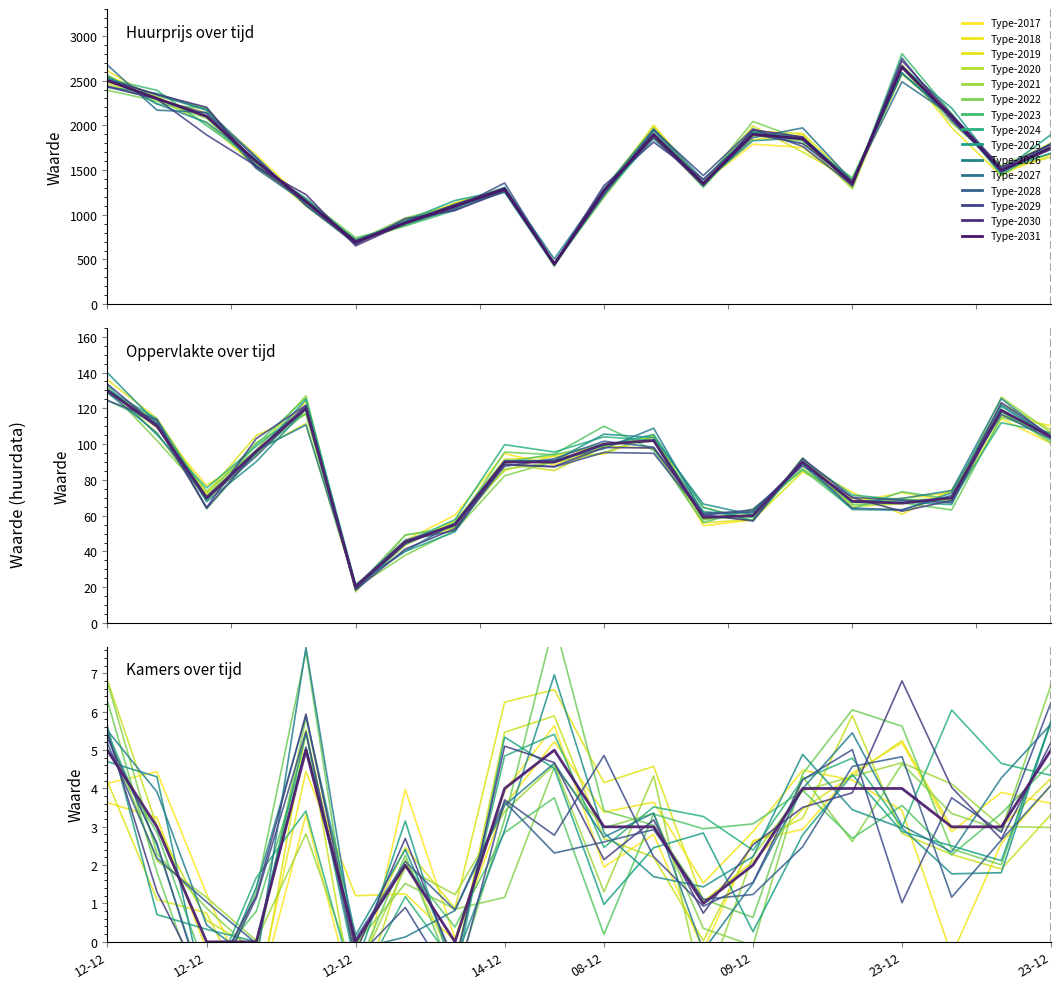

How many interior local valleys does the Gemiddelde Oppervlakte series have?

4